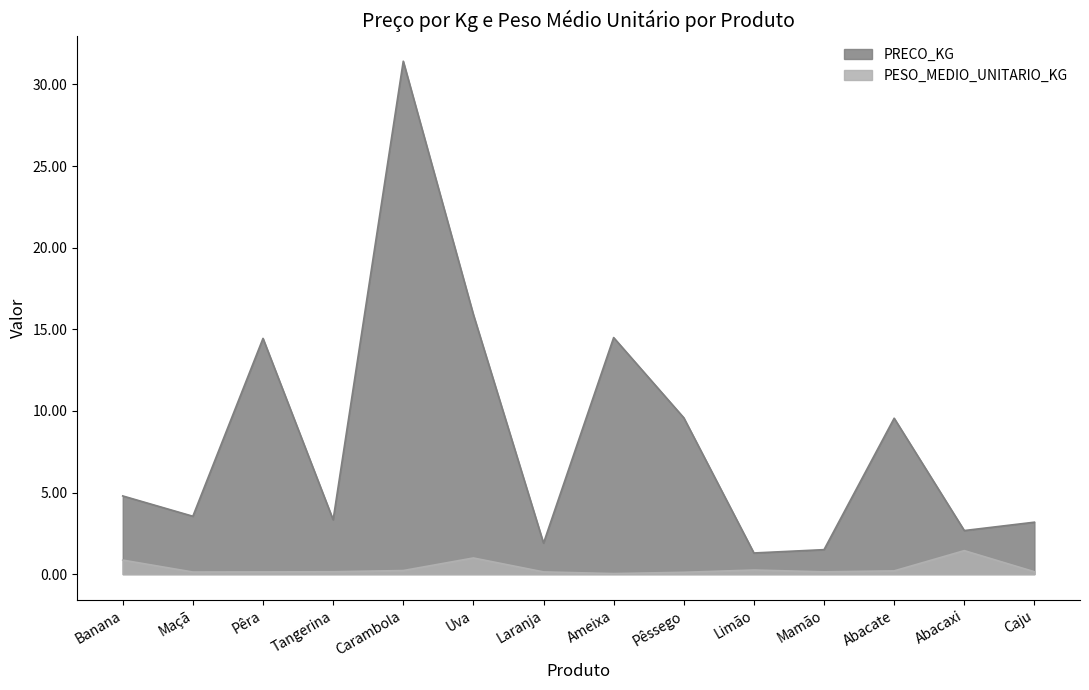

What position from the left is Pêssego?

9